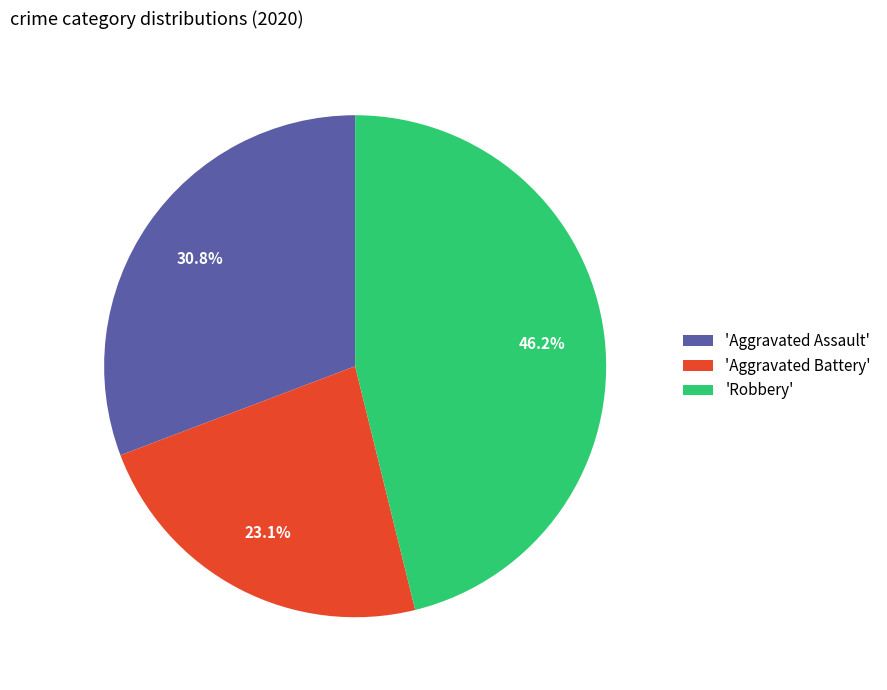

Rank the categories by value from highest to lowest.

'Robbery', 'Aggravated Assault', 'Aggravated Battery'